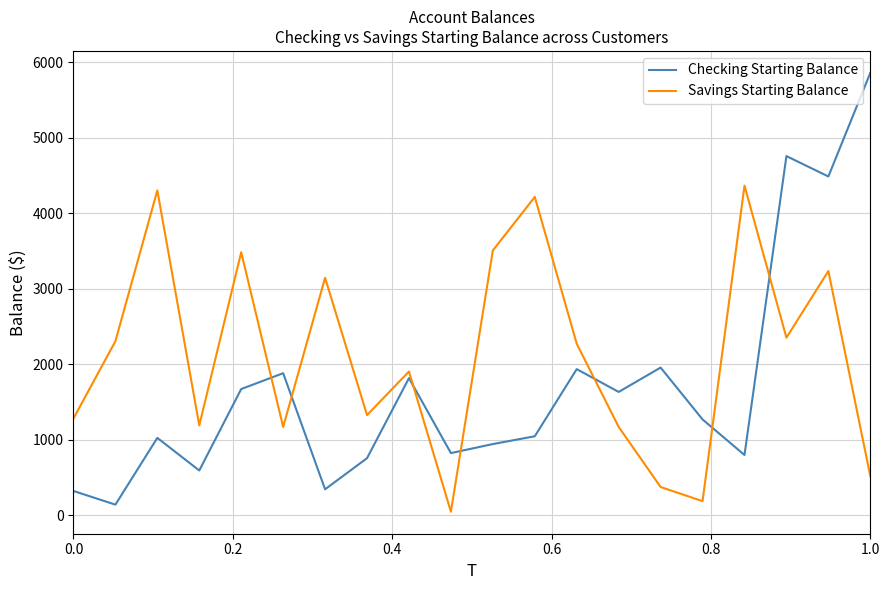

Which series has the largest total across all categories?

Savings Starting Balance